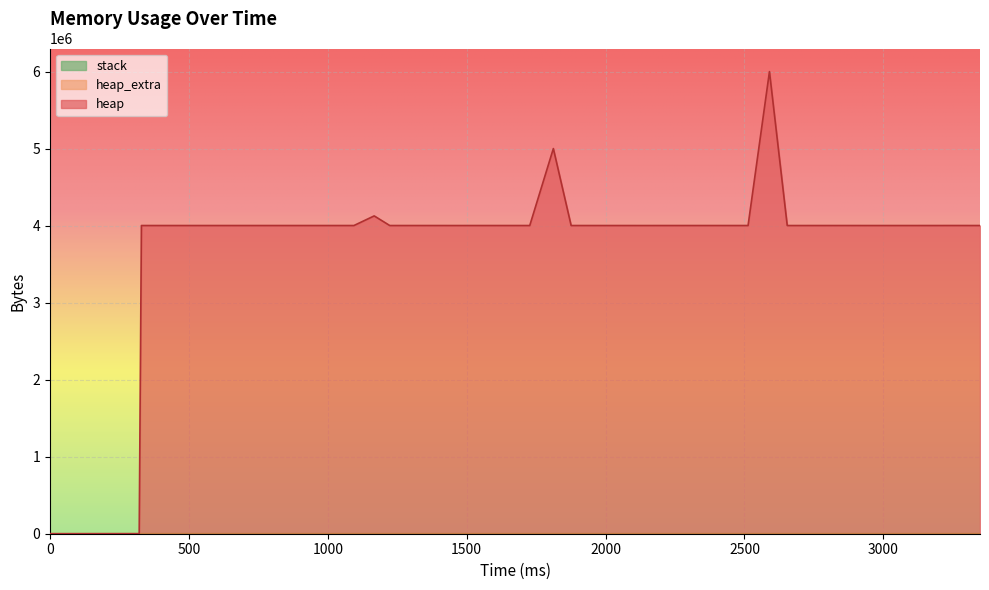

What is the difference between the maximum and second lowest values in the heap_extra series?

36